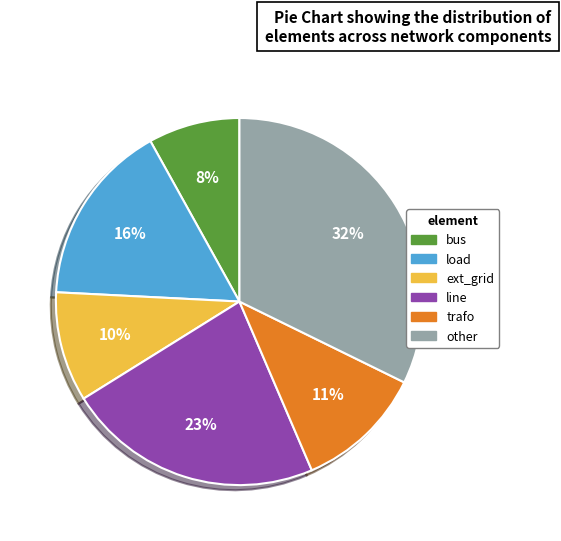

Does any single category account for the majority?

No